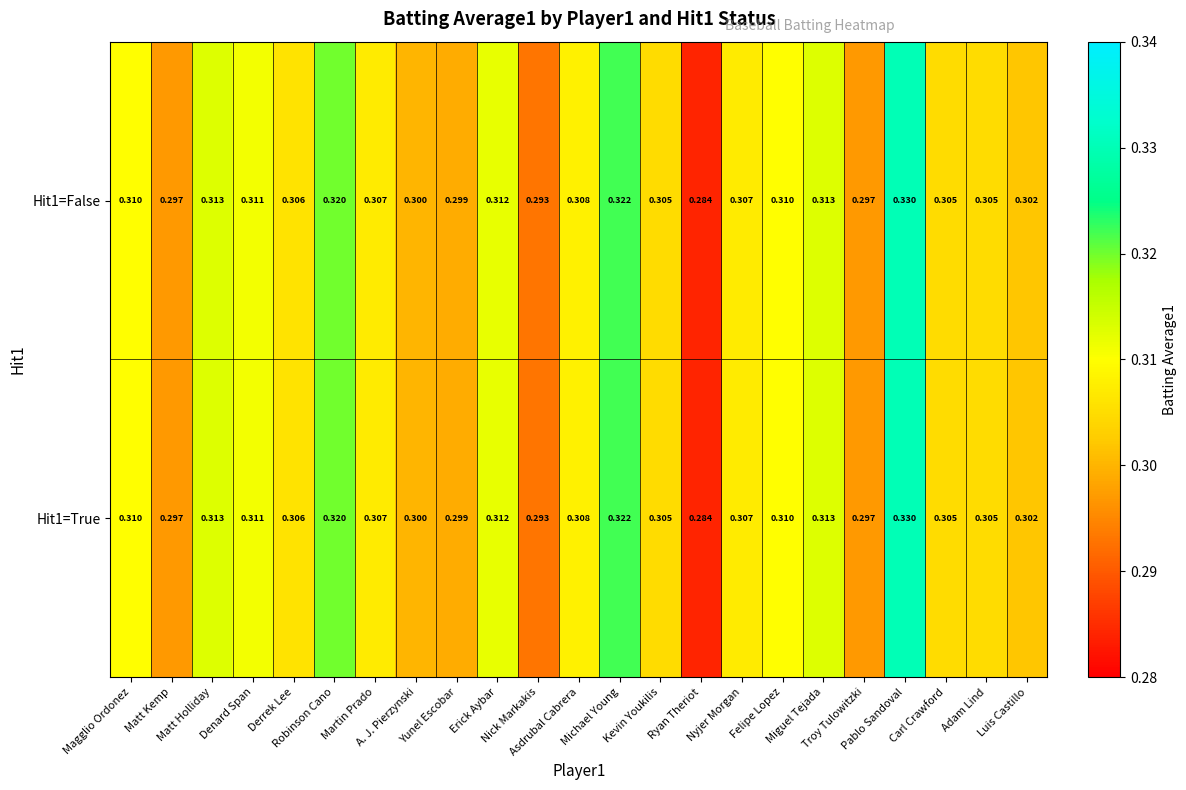

Which label corresponds to the smallest value in the chart?

Ryan Theriot